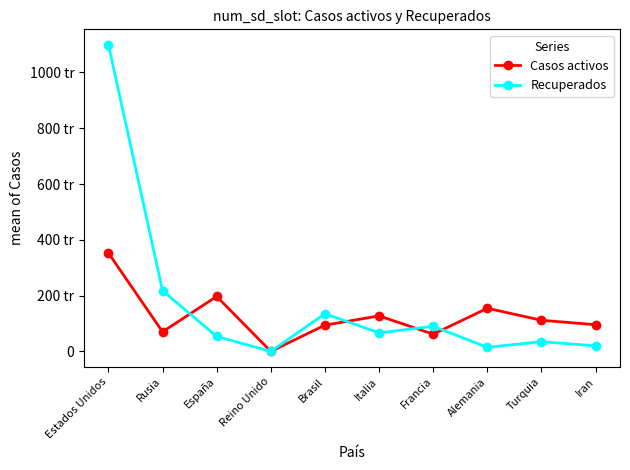

Where does the Casos activos series first go above 111577?

Estados Unidos